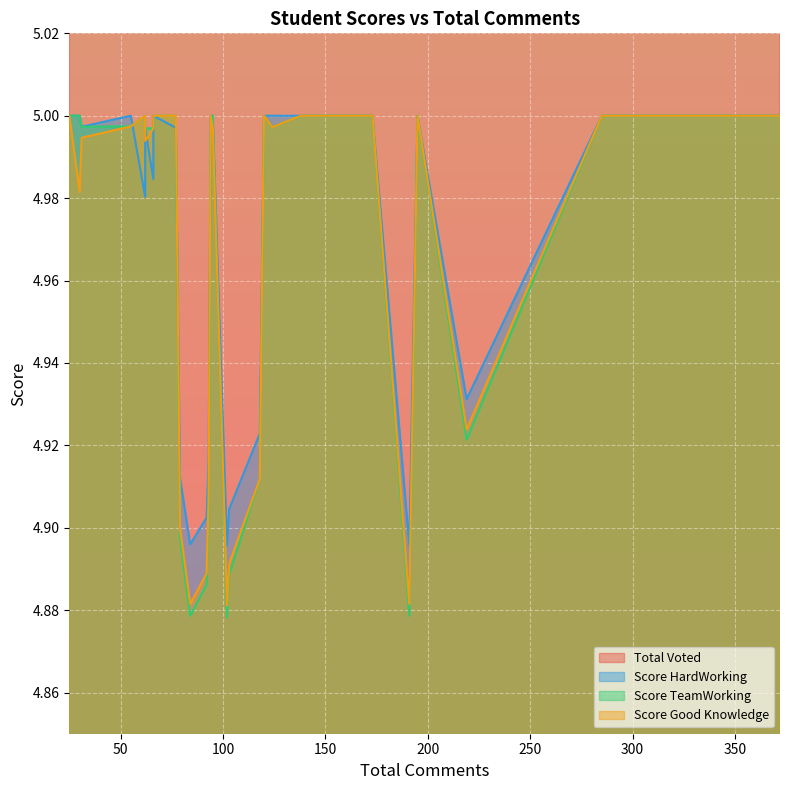

What are all the series names shown in the legend?

Total Voted, Score HardWorking, Score TeamWorking, Score Good Knowledge